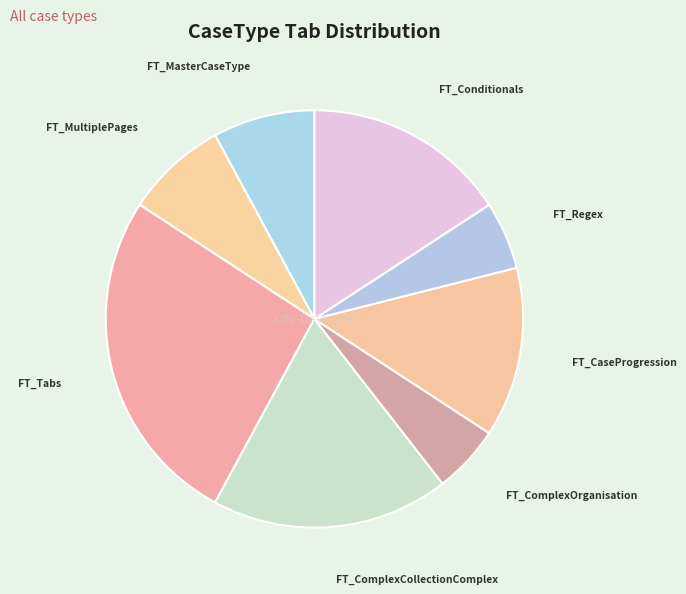

What is the largest slice in the pie chart?

FT_Tabs